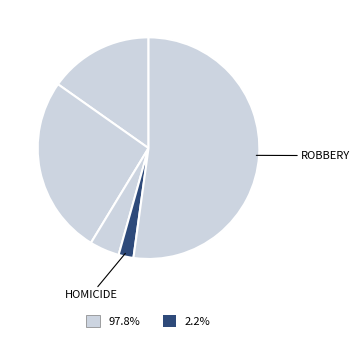

How many segments does this pie chart have?

5